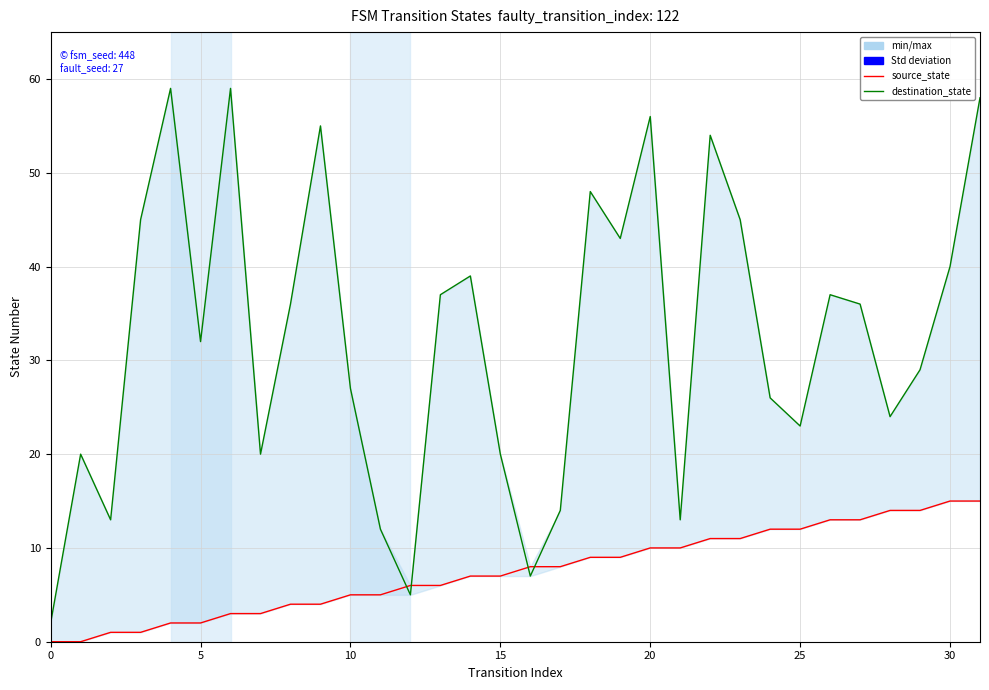

Which has a higher value, 28 or 26?

28